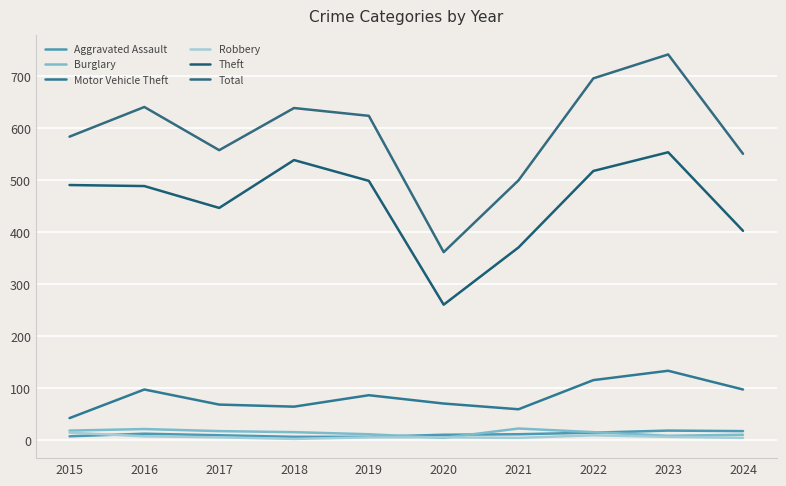

Does the chart have visible grid lines?

Yes